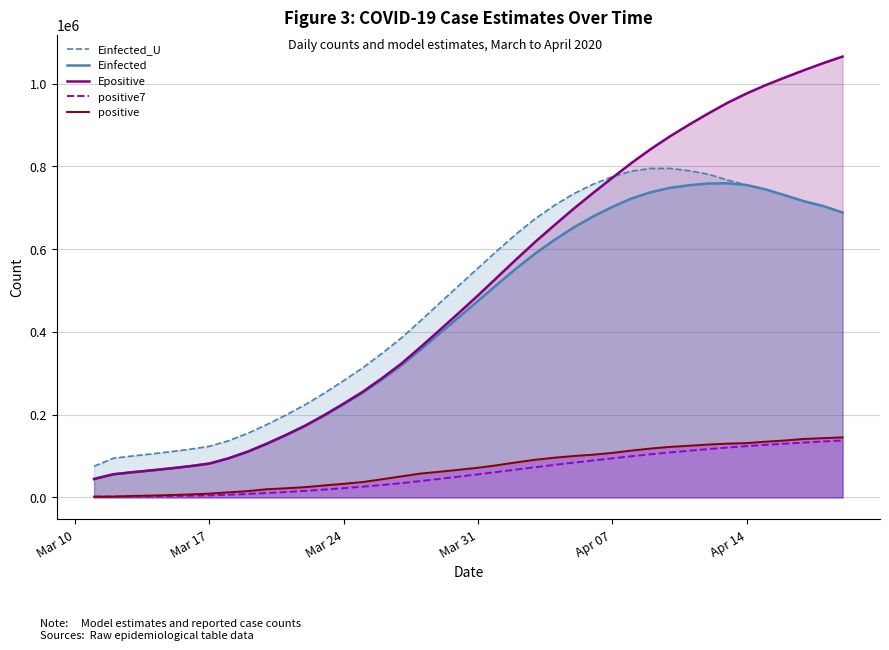

Which series has the largest total across all categories?

Epositive